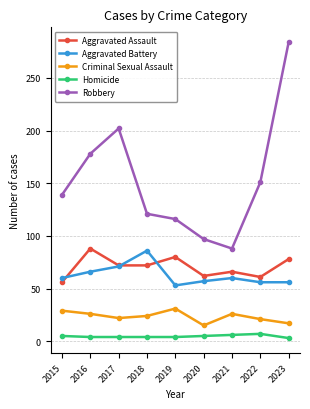

Which series has the largest total across all categories?

Robbery